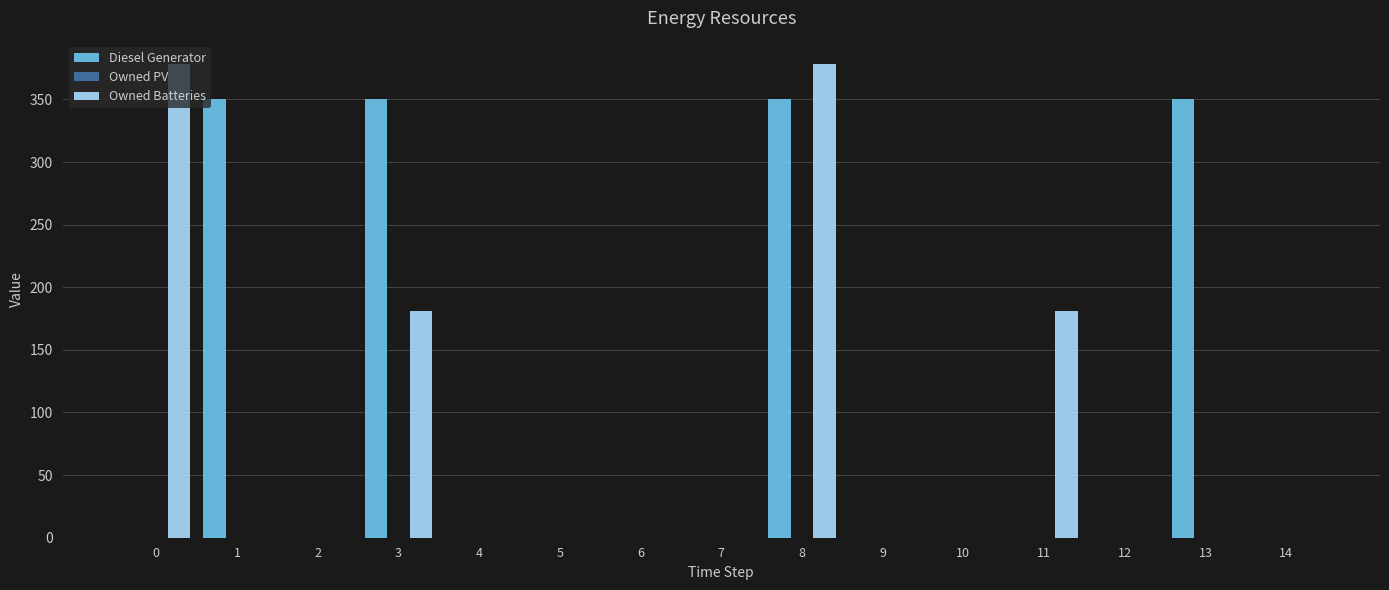

Which series has the largest total across all categories?

Diesel Generator